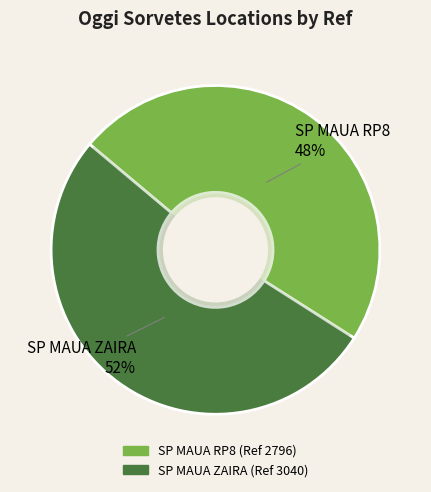

Combined, do SP MAUA ZAIRA and SP MAUA RP8 account for over 50%?

Yes